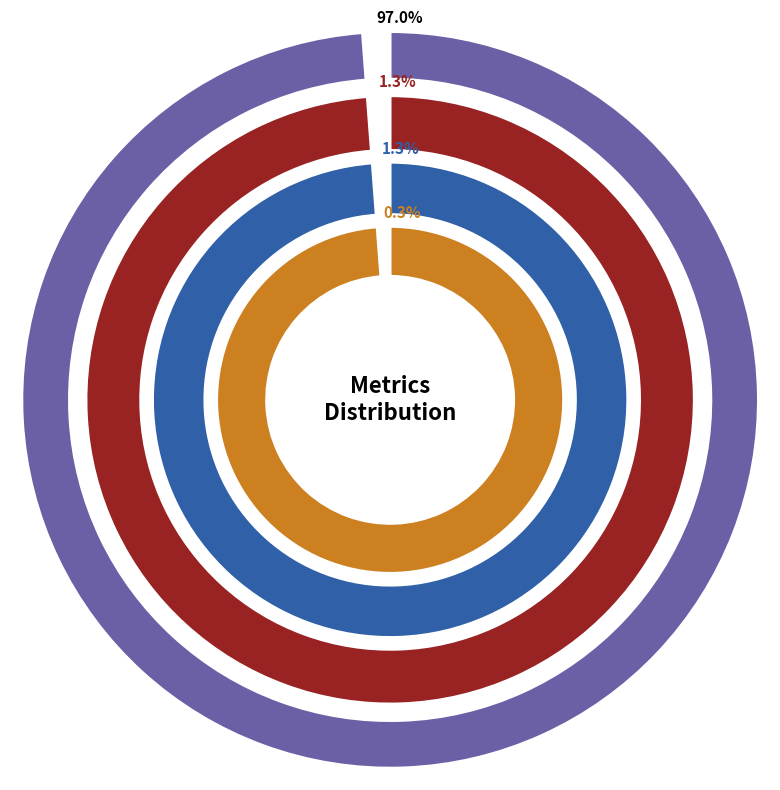

To the nearest percent, what is the difference between the MSE and MAPE slice percentages?

1%